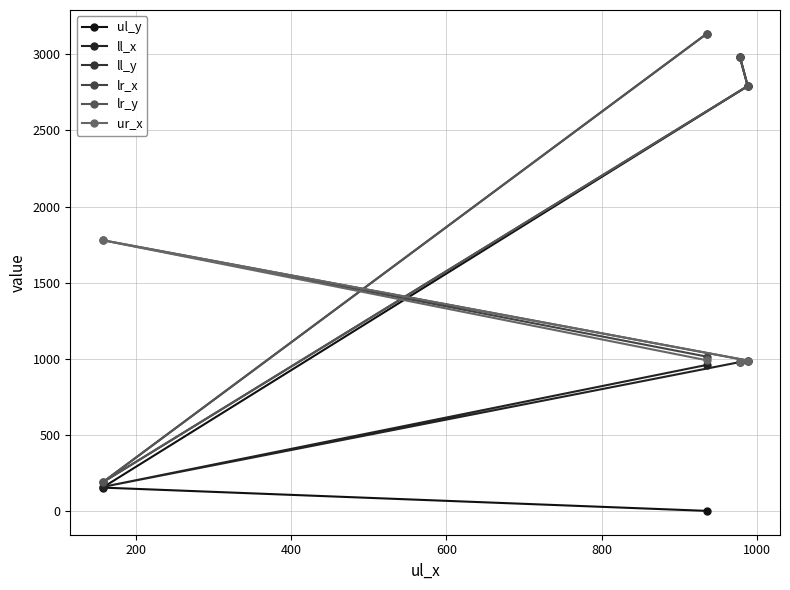

Does the chart display data point markers on the line(s)?

Yes